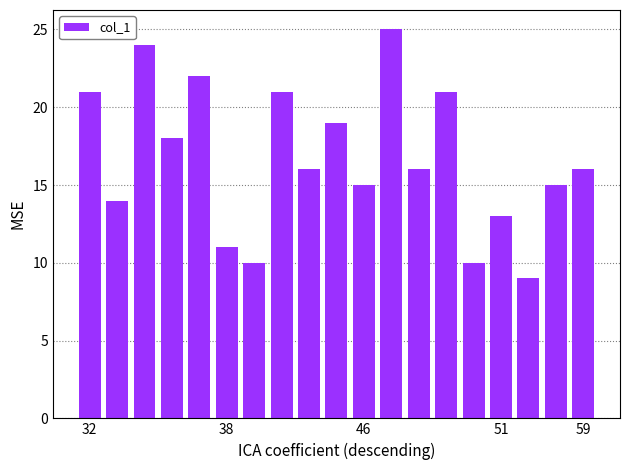

What is the difference between the maximum and minimum values?

16